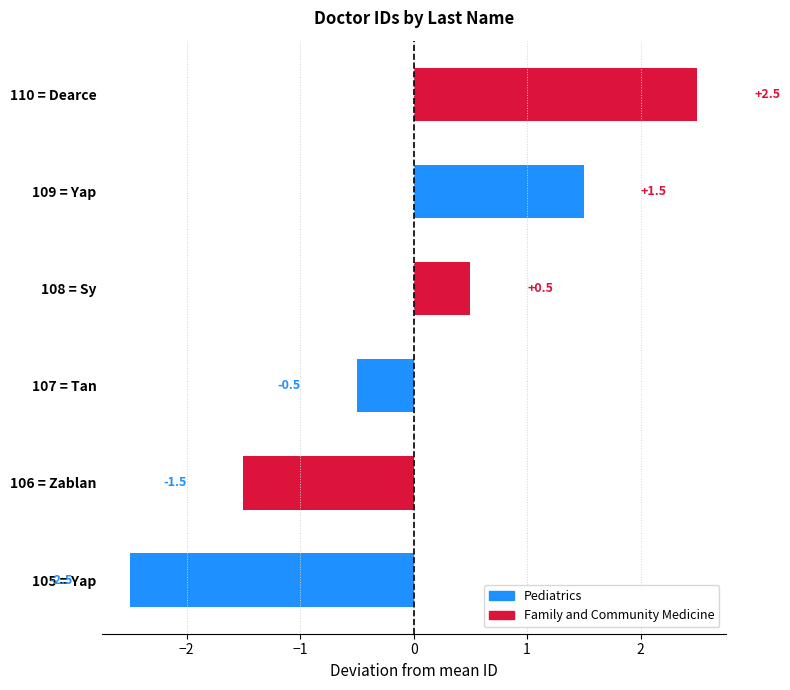

List the labels in order of value, largest first.

110 = Dearce, 109 = Yap, 108 = Sy, 107 = Tan, 106 = Zablan, 105 = Yap